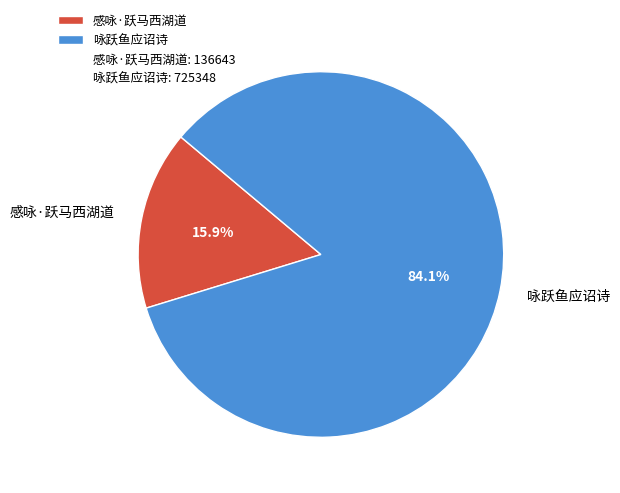

Rank the categories by value from lowest to highest.

感咏·跃马西湖道, 咏跃鱼应诏诗